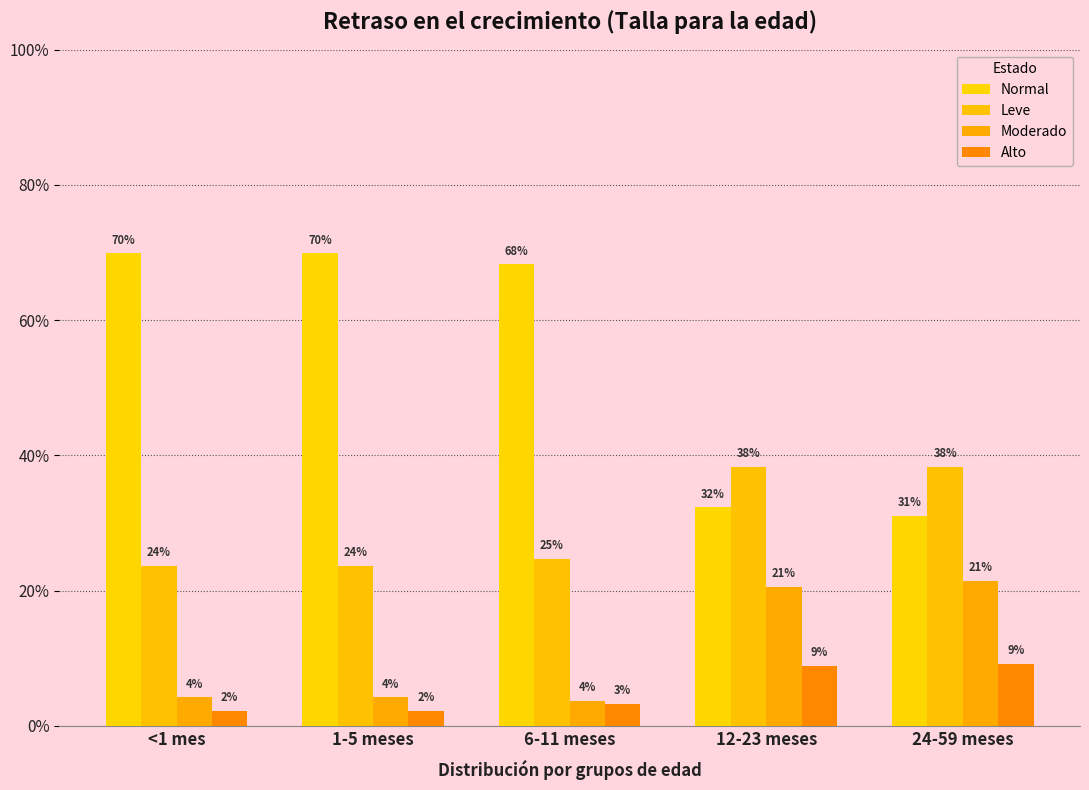

Does the chart contain stacked bars?

No